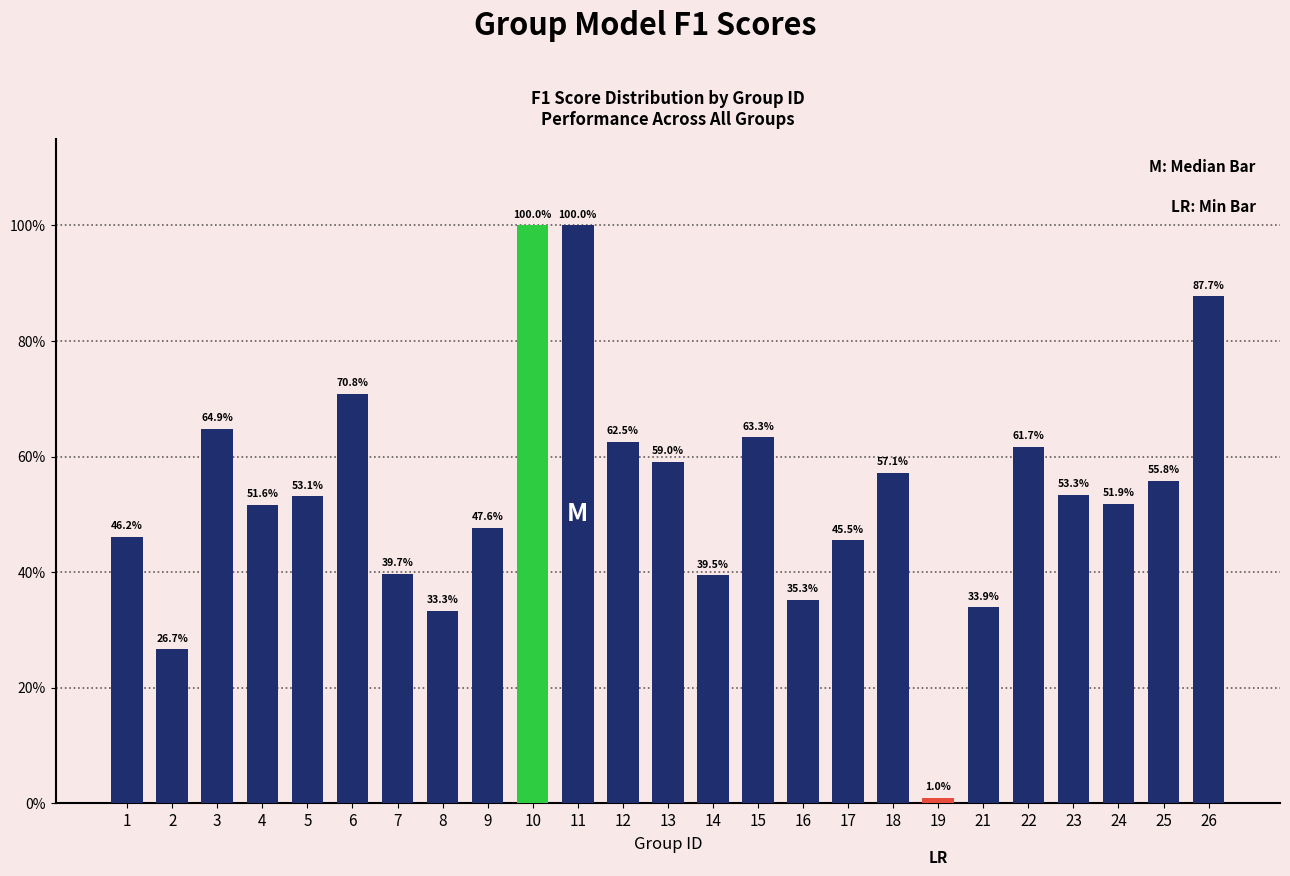

Are the bars horizontal?

No